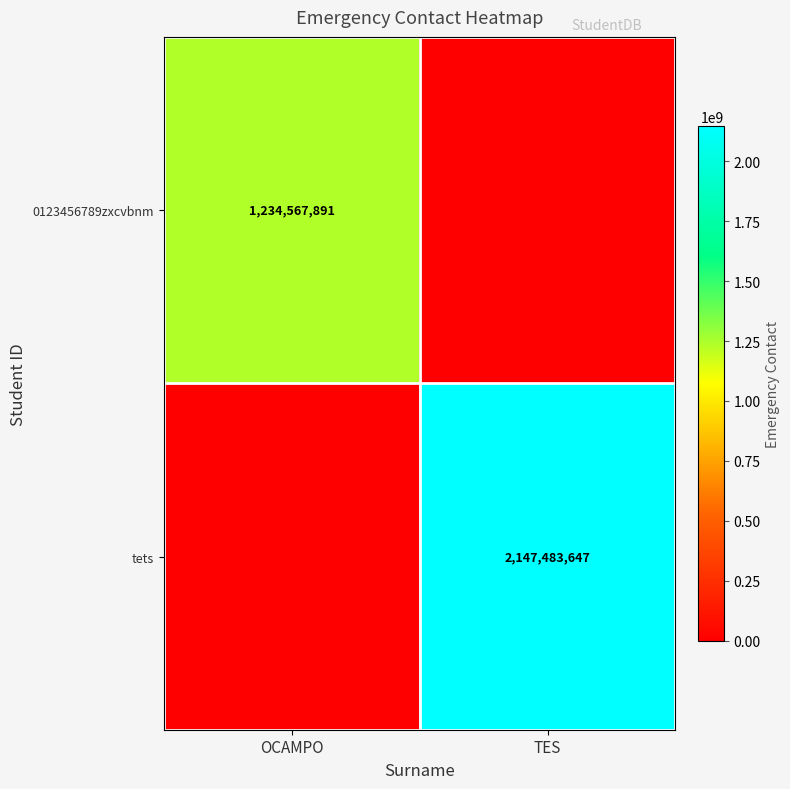

The value of tets at TES is 2147483647. True or false?

True